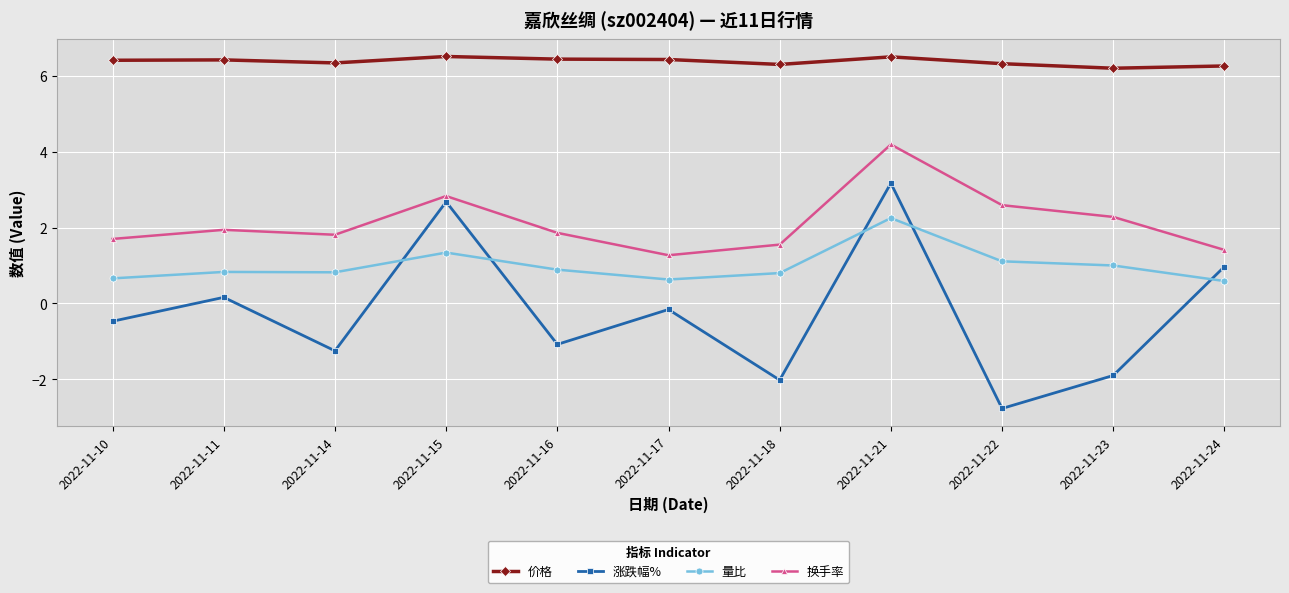

At how many categories does at least one series exceed 2?

11